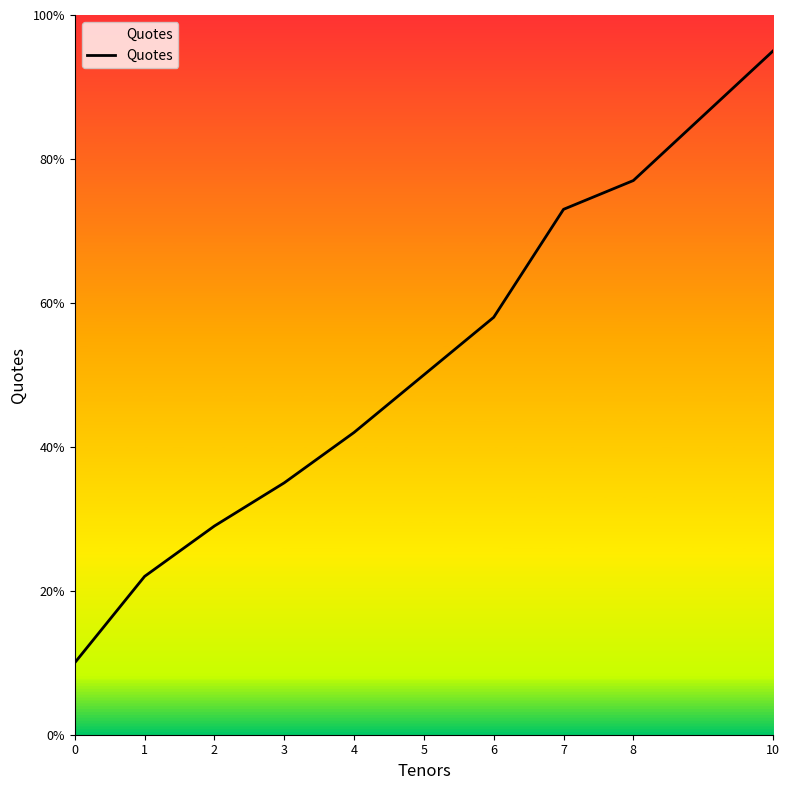

Is it true that the value at 1 is 14?

False